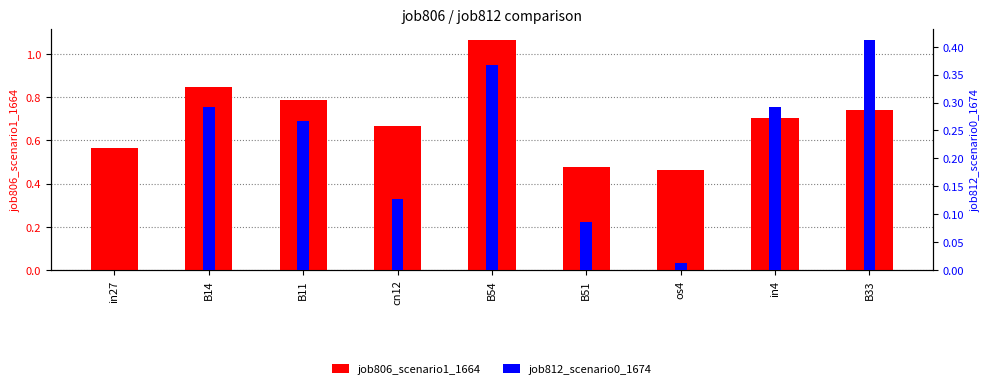

Between cn12 and in27, which is larger?

cn12